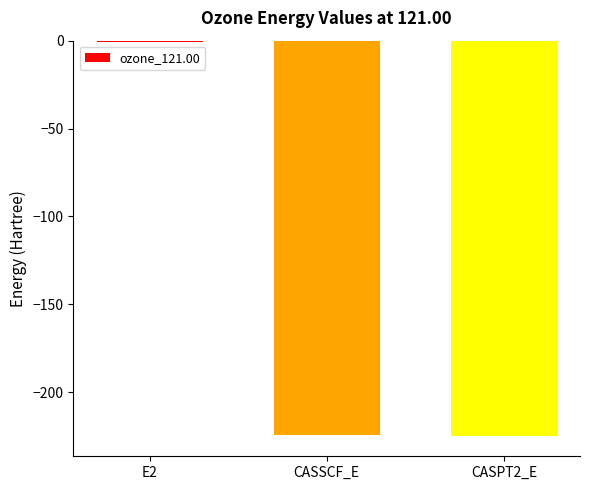

Count the number of categories in the chart.

3